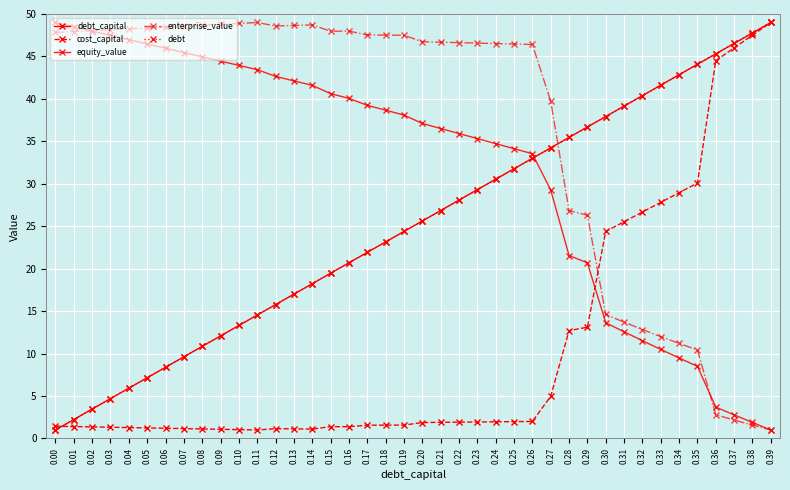

List the series in order of their peak value, lowest first.

debt_capital, cost_capital, equity_value, enterprise_value, debt